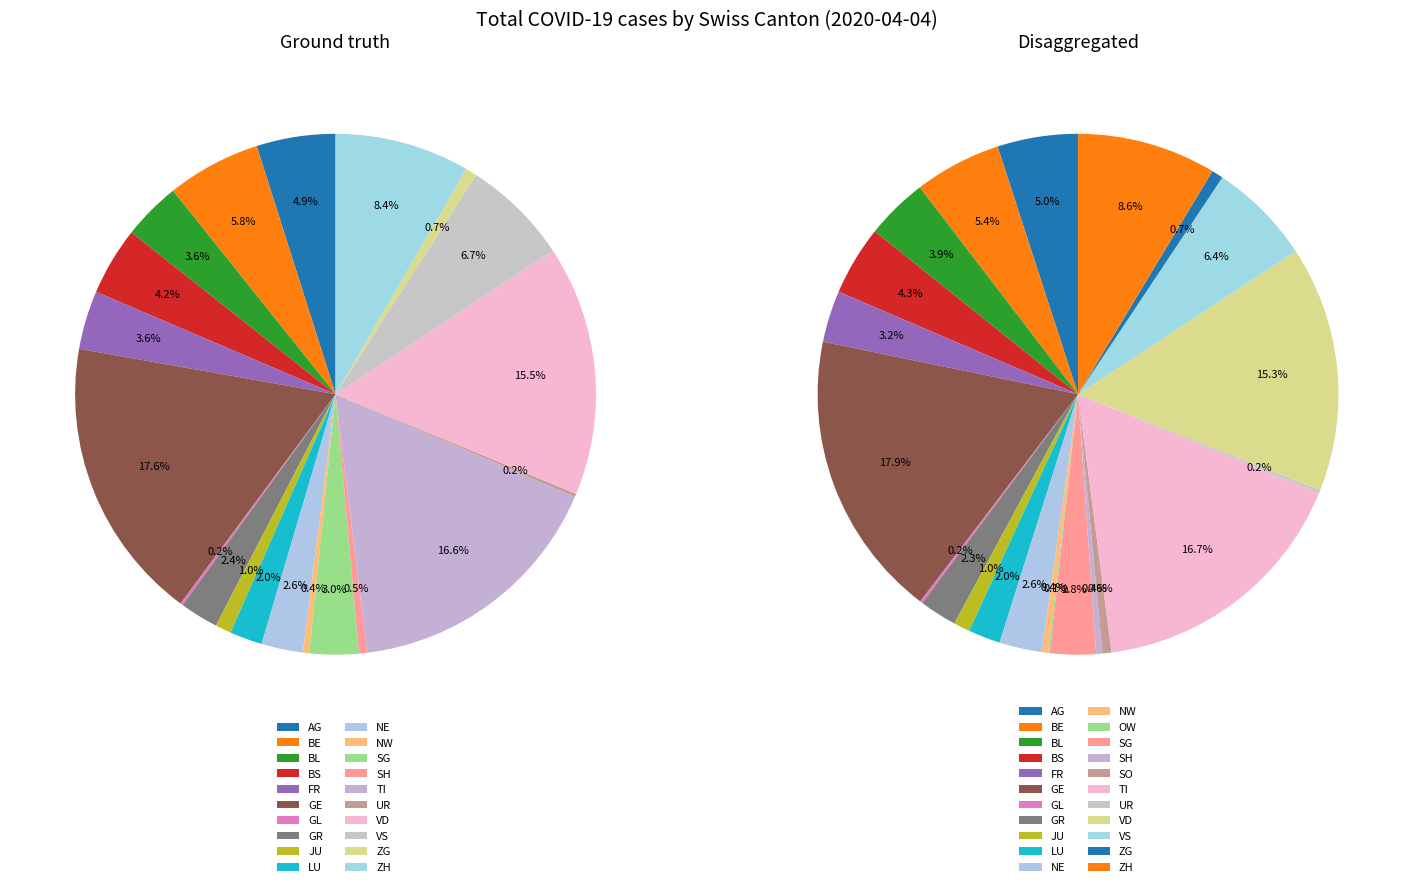

Count the number of slices in the pie.

20